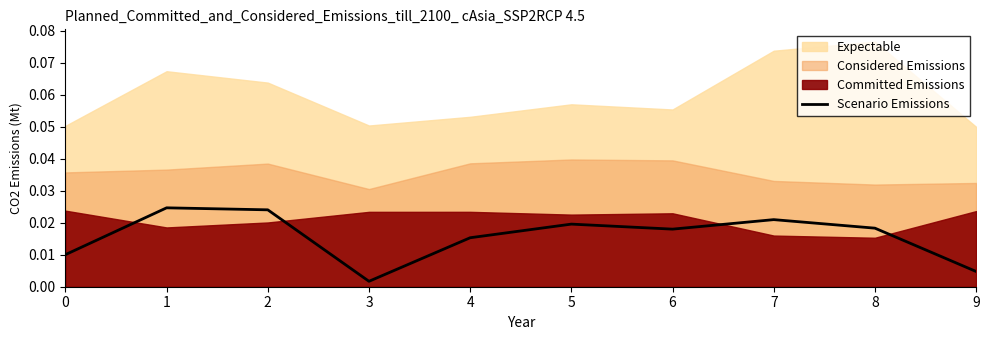

How many points are higher than both their immediate neighbors (excluding endpoints)?

3